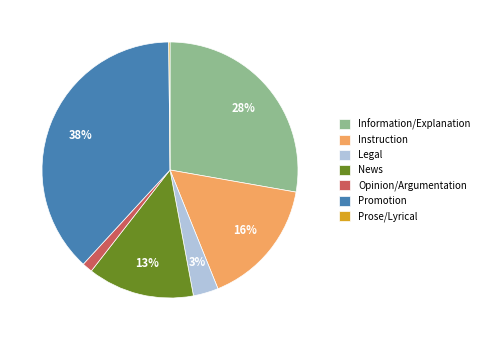

What is the largest slice in the pie chart?

Promotion